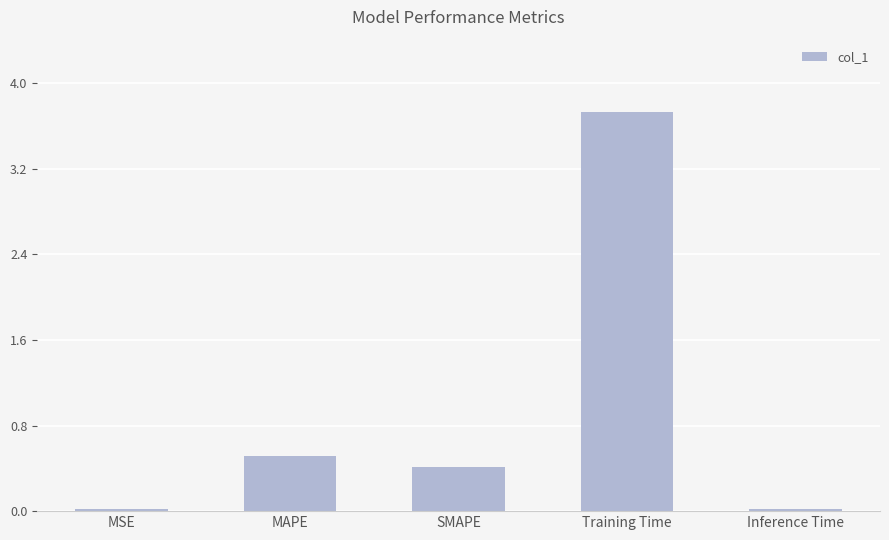

What is the average value?

0.9